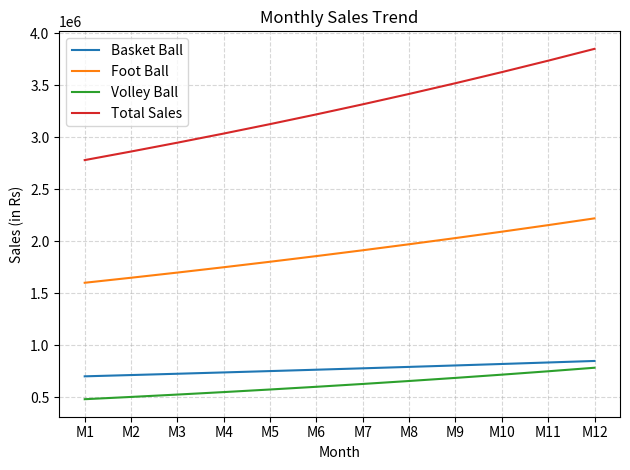

At how many categories does at least one series exceed 2594053?

12